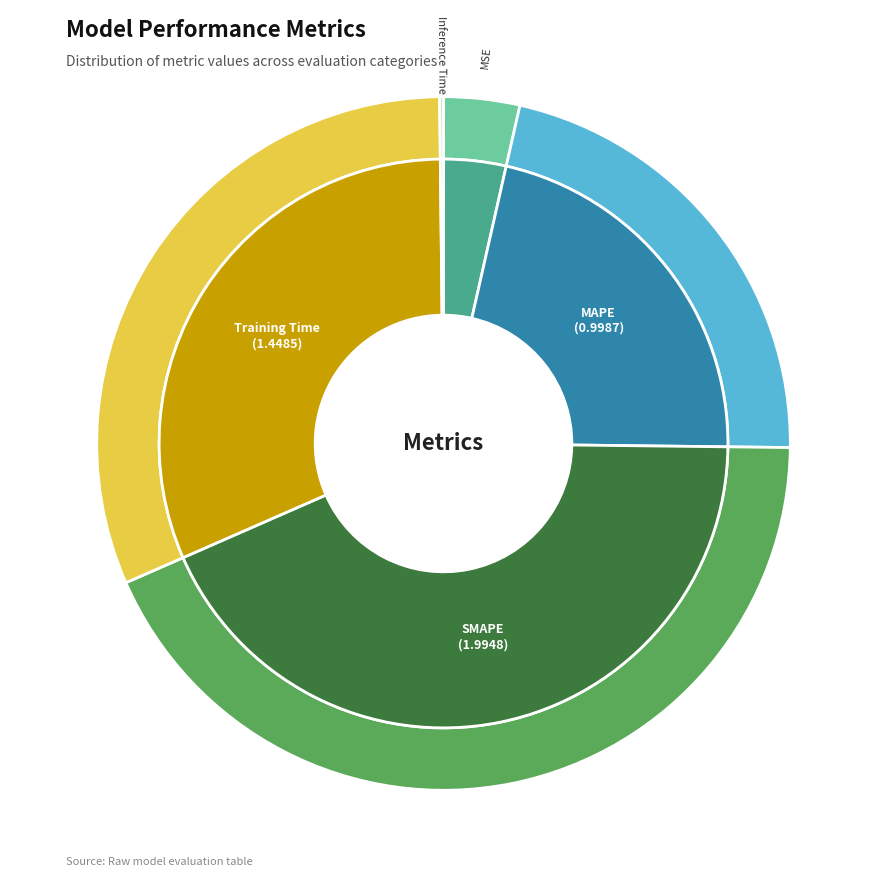

Which category has the smallest portion of the pie?

Inference Time